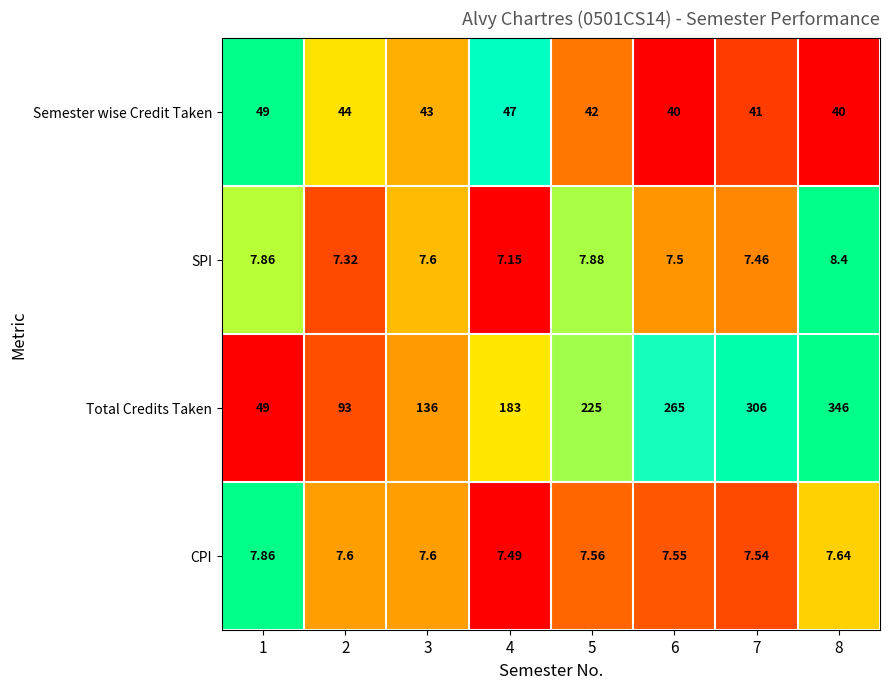

Is the value of CPI at 3 greater than the value of Total Credits Taken at 5?

No